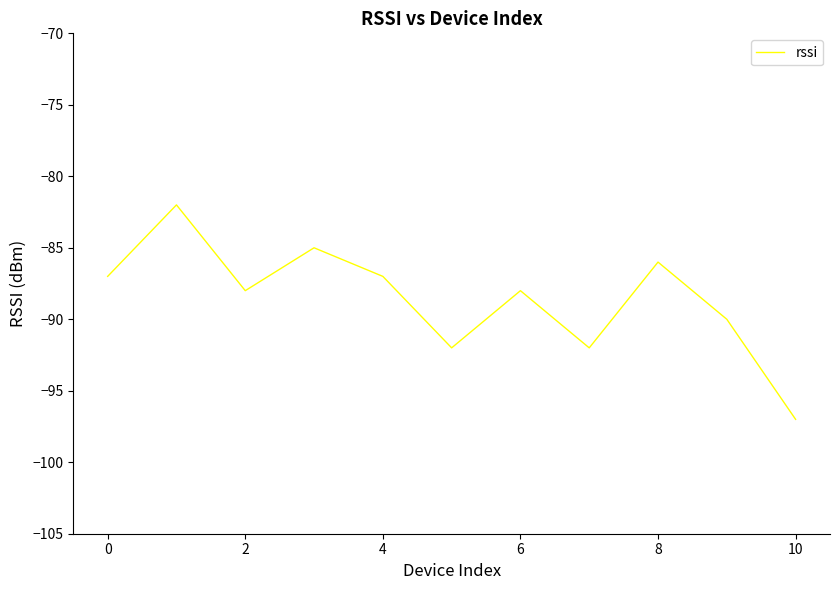

What is the greatest value displayed?

-82